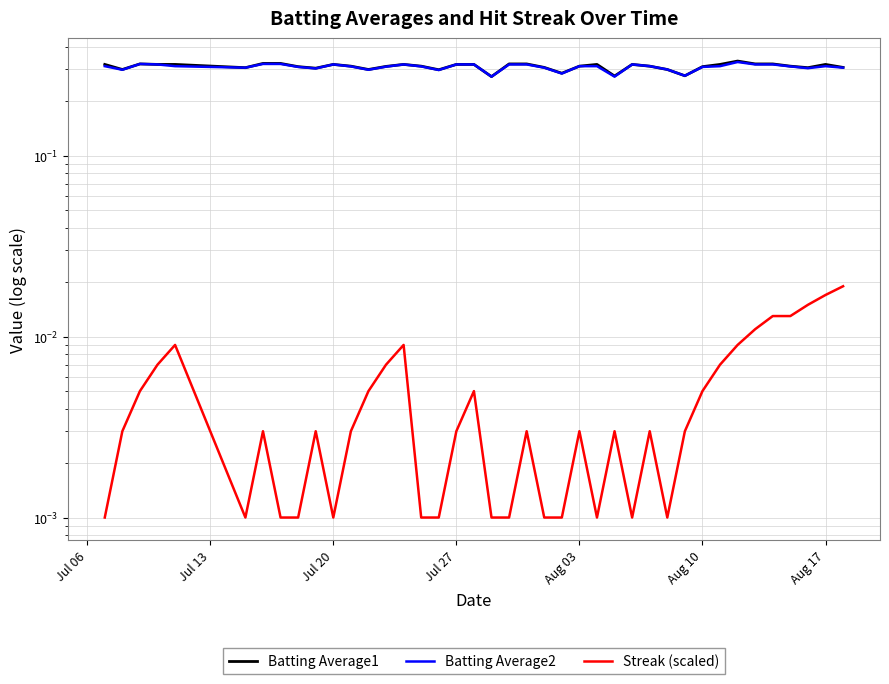

The value of Batting Average2 at Aug 03 is 0.5. True or false?

False